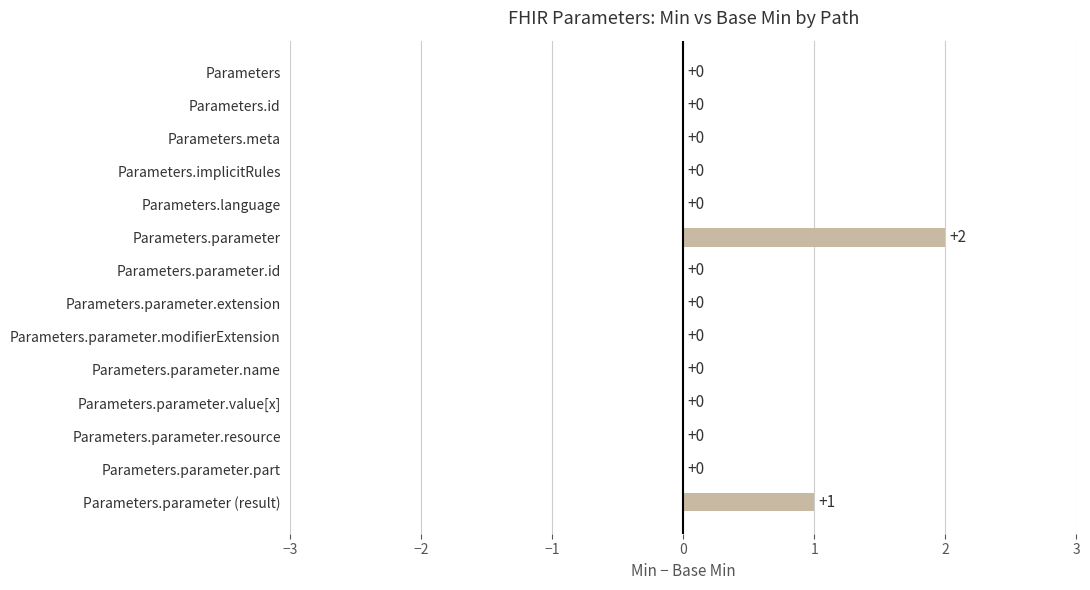

What is the maximum value shown in the chart?

2